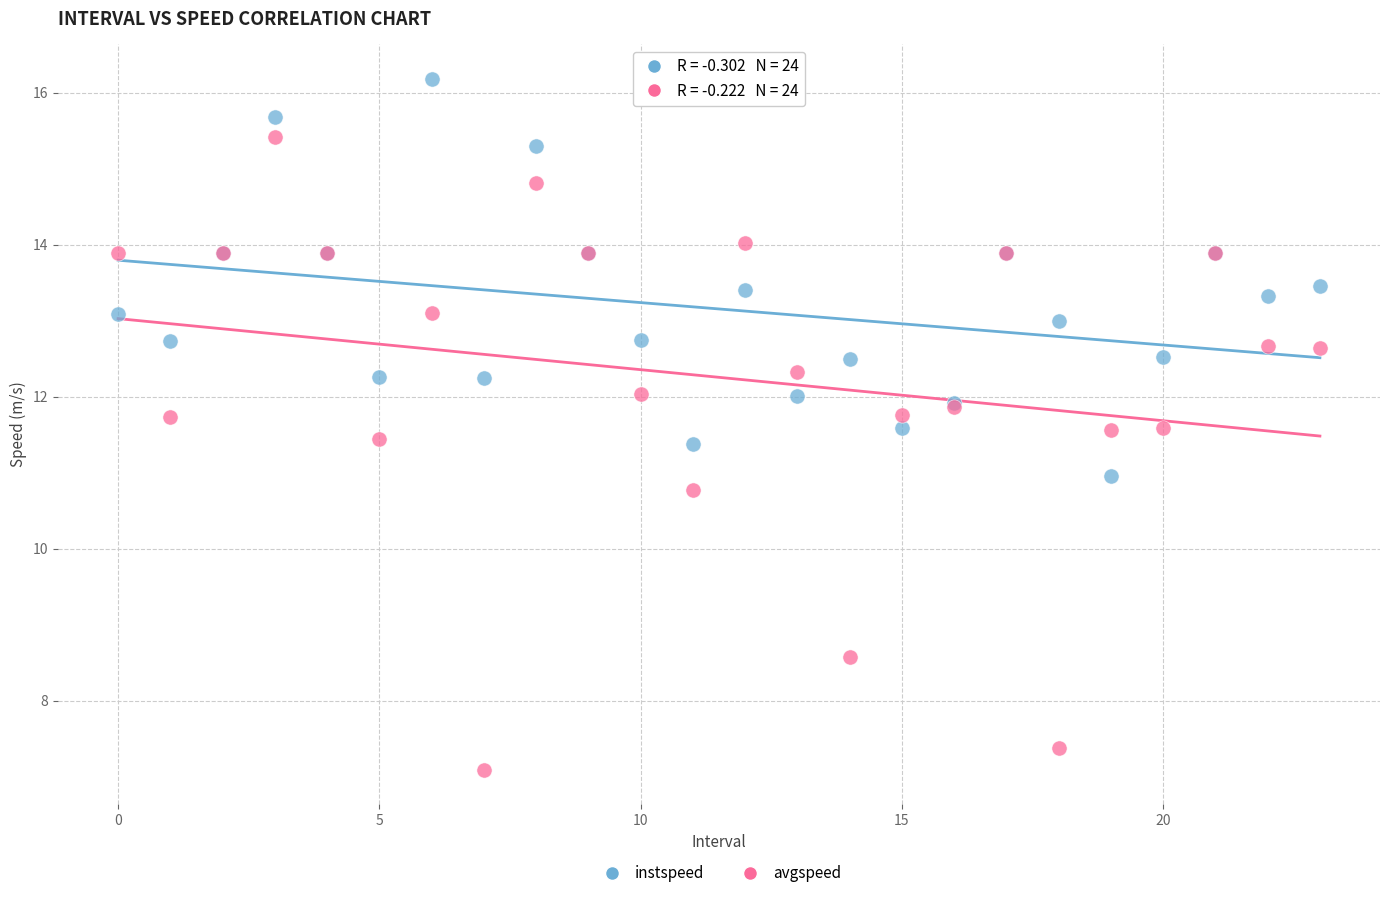

Which series contains the lowest Y value?

avgspeed